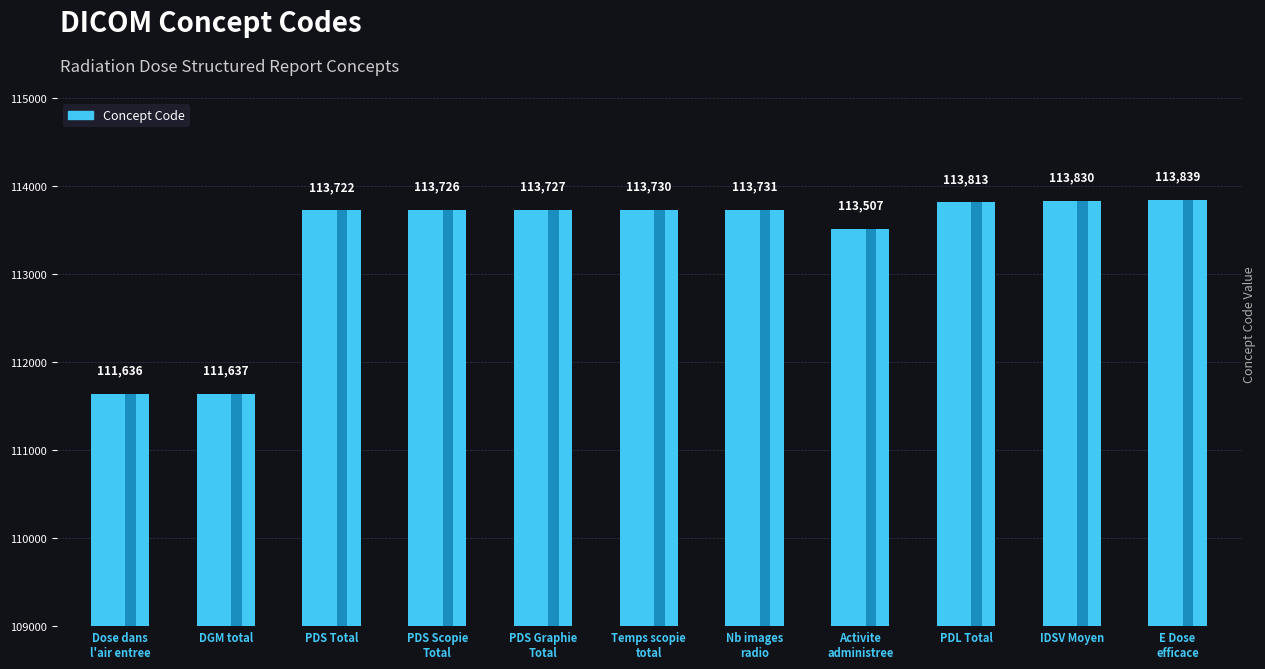

Is it true that the value at 113813 is 187187?

False